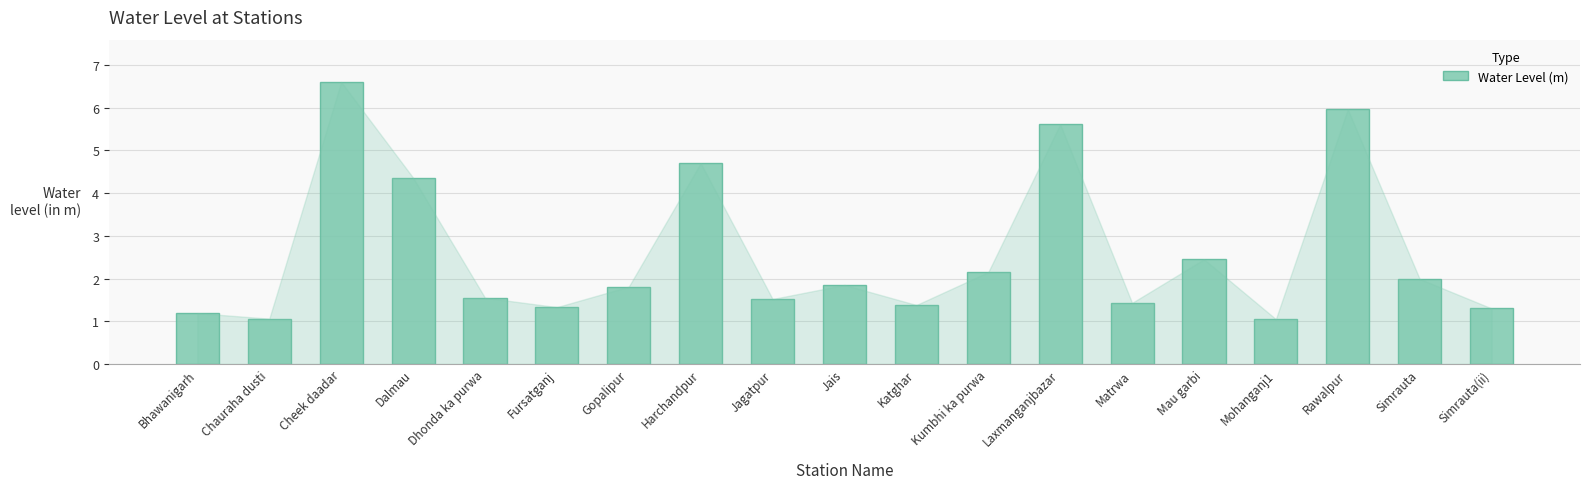

Where is the data nearest to the value 3?

Mau garbi